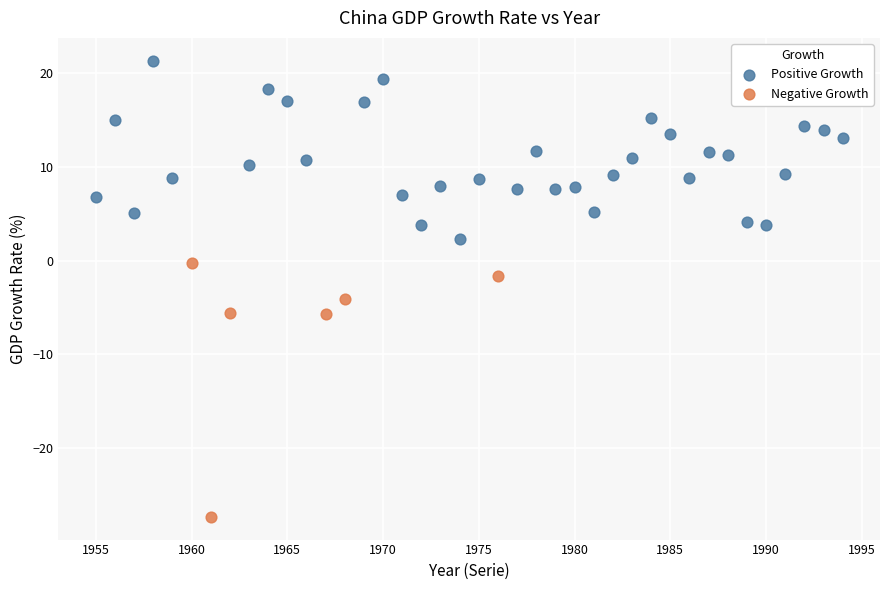

Which series contains the highest Y value?

Positive Growth